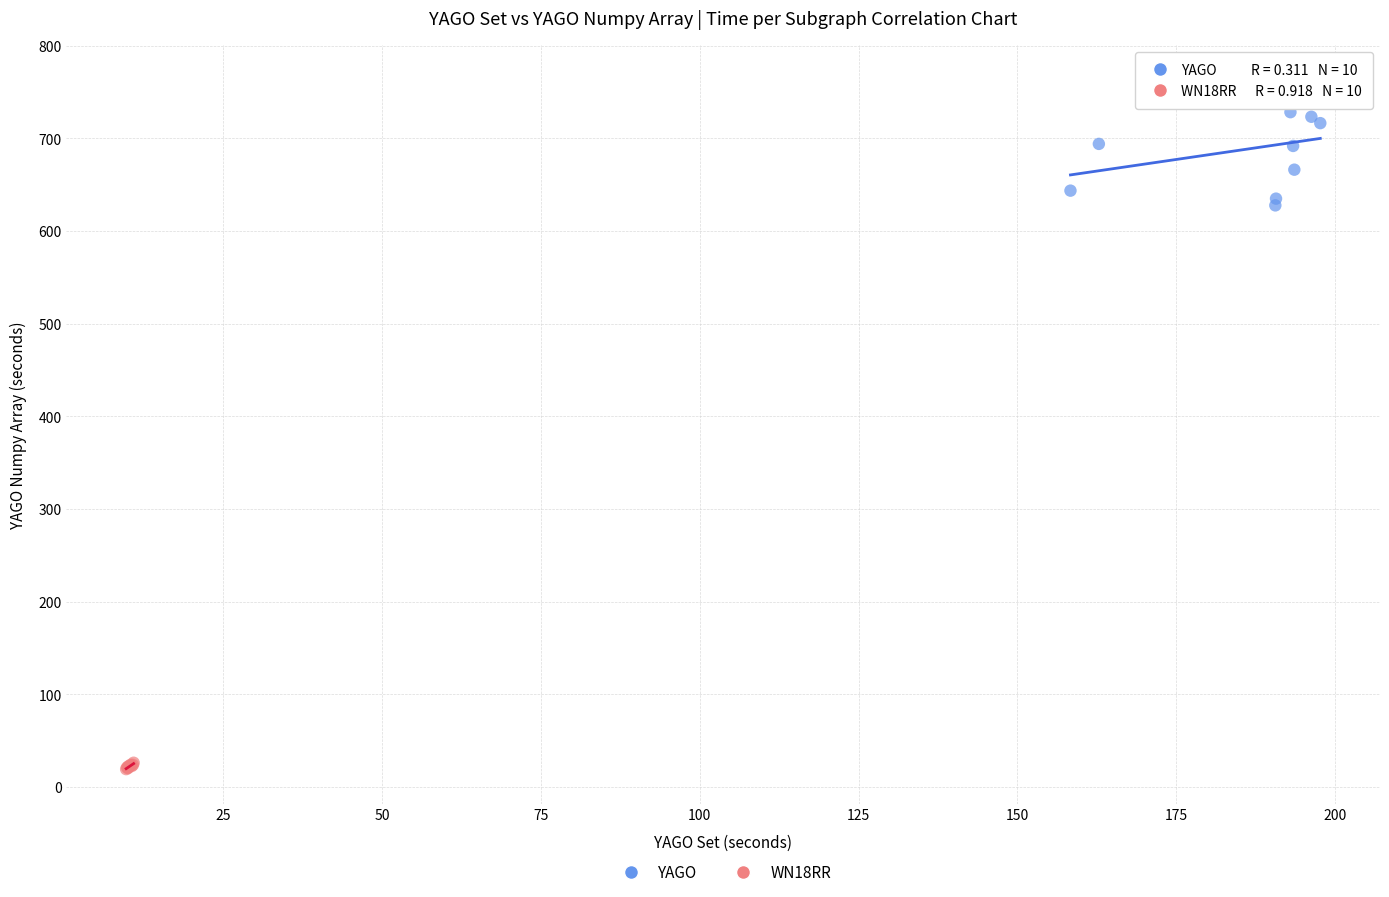

Which series has the largest Y range (max minus min)?

YAGO